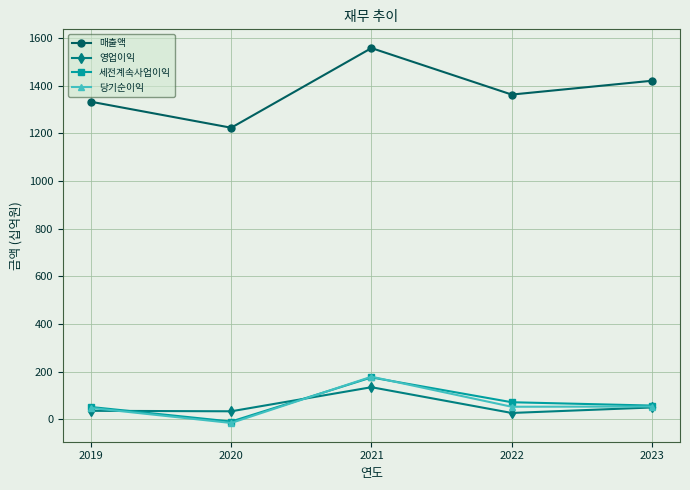

What is the difference between the maximum and minimum values in the 매출액 series?

334